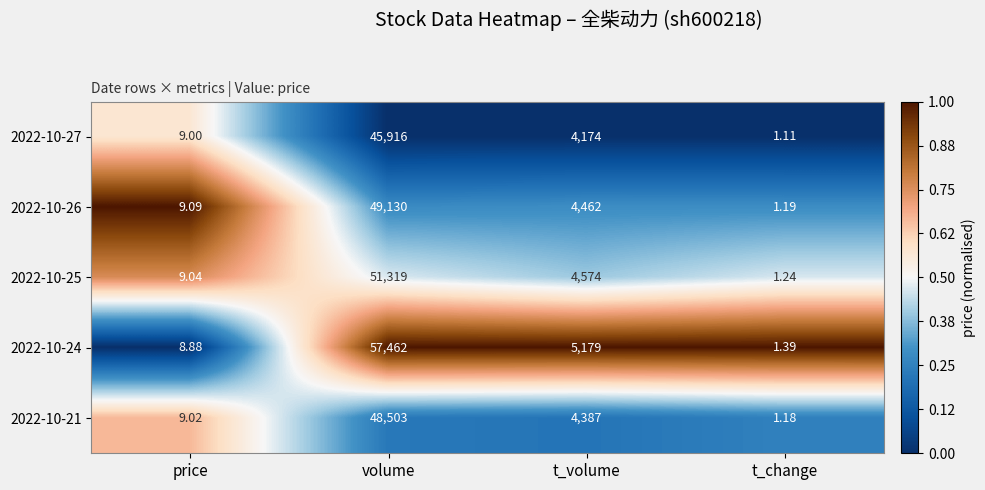

Which category has the highest value across all series?

volume